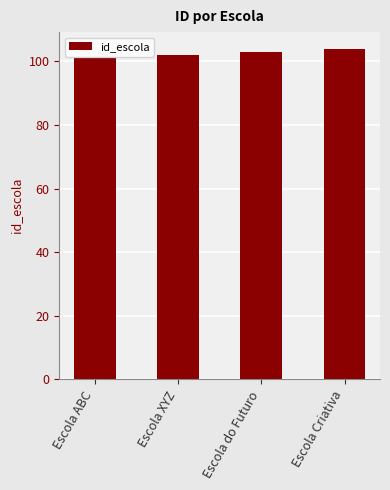

What is the sum of all values?

410